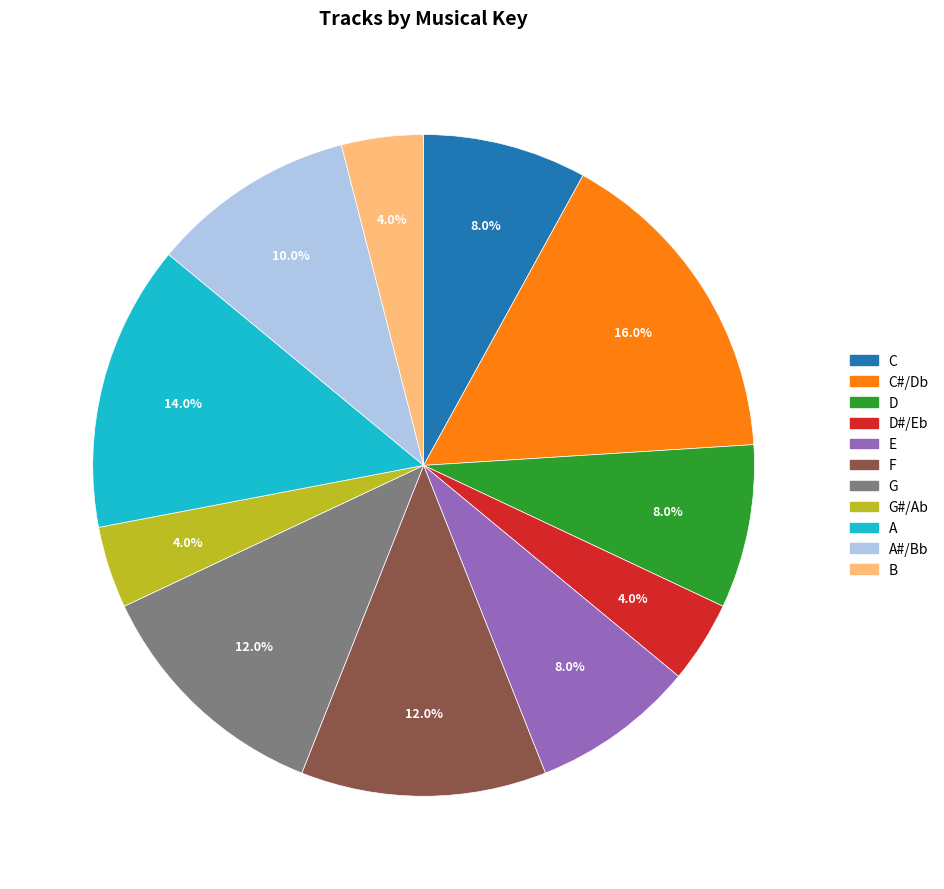

To the nearest percent, what is the average slice percentage?

9%